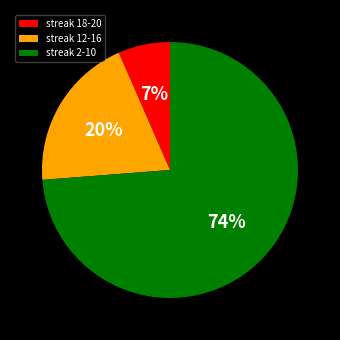

Rank the categories by value from lowest to highest.

streak 18-20, streak 12-16, streak 2-10